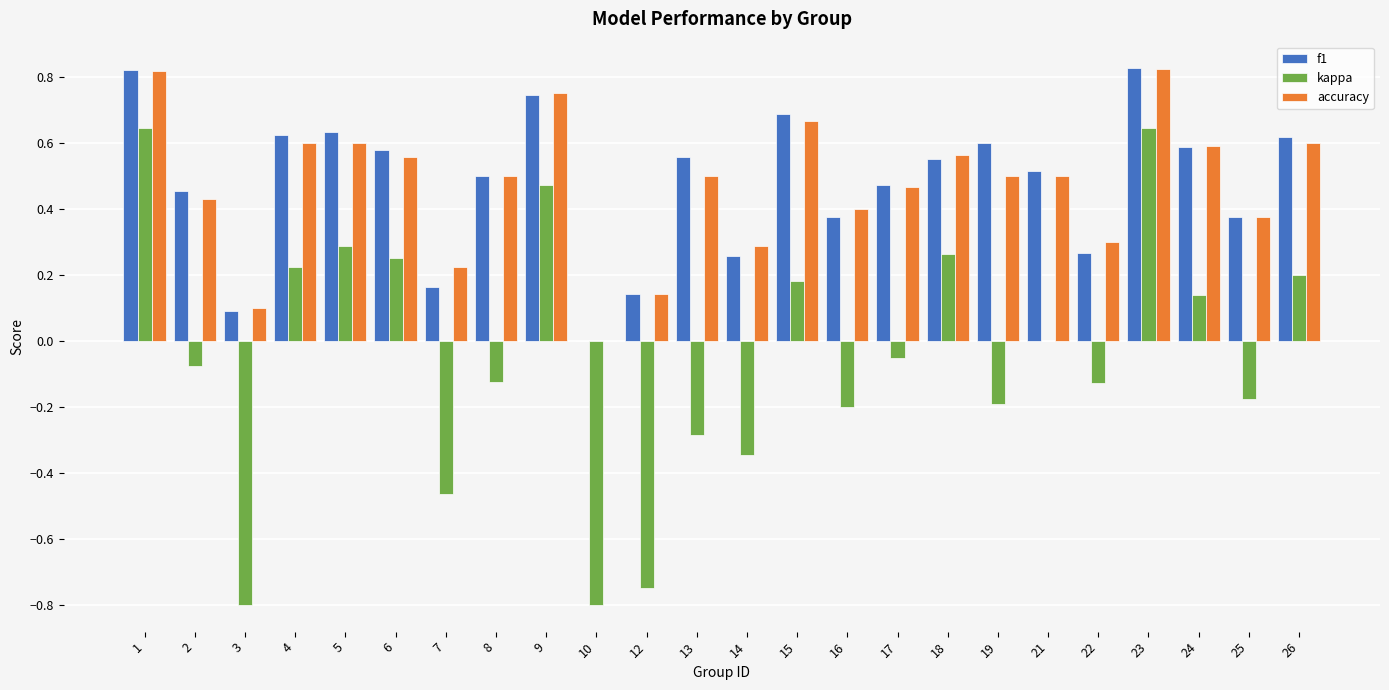

Which series changed the most between 14 and 19?

f1